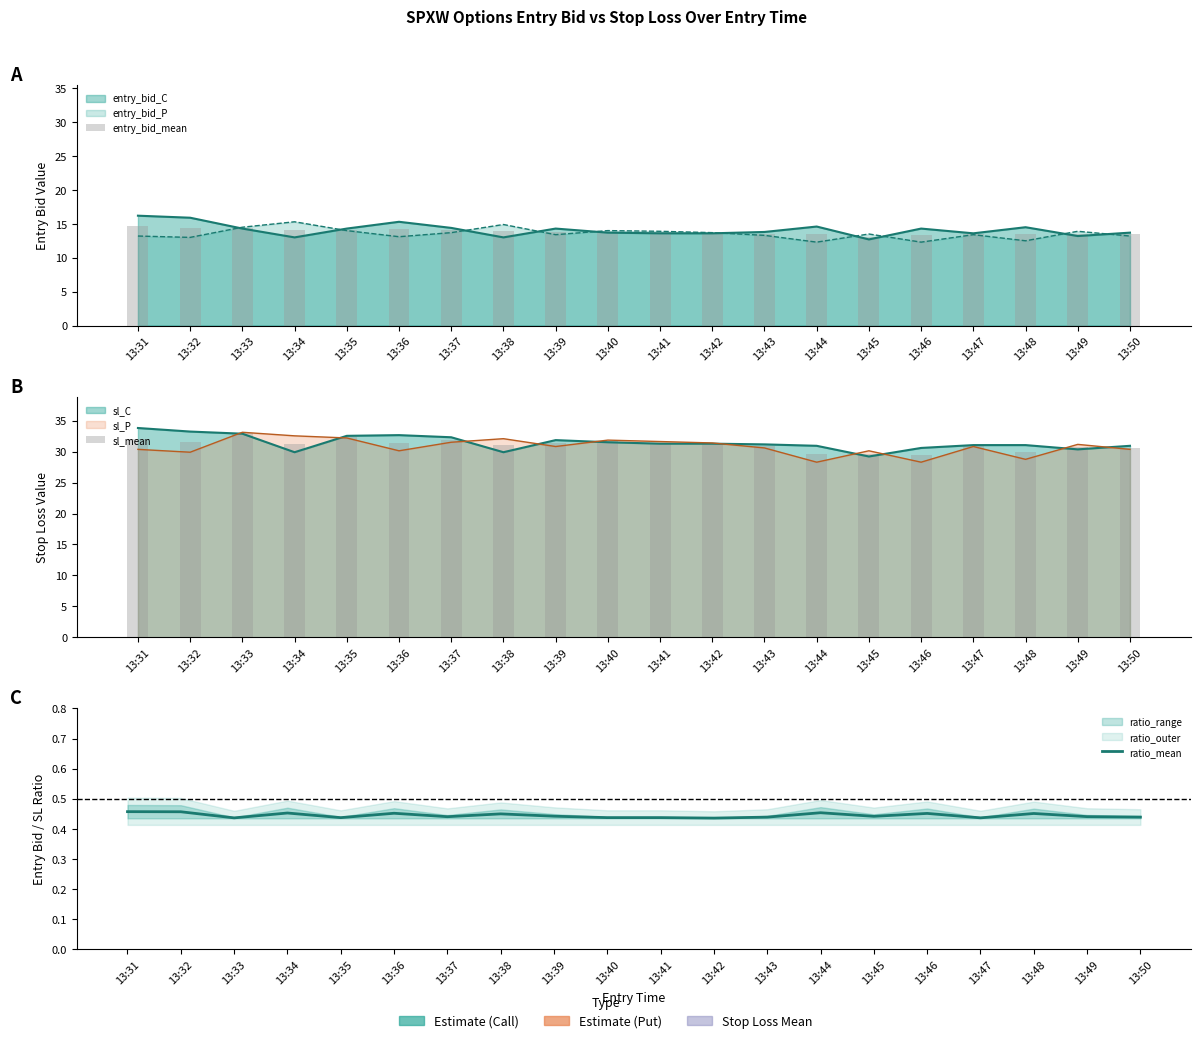

What is the total value across all series at 13:50?

44.5